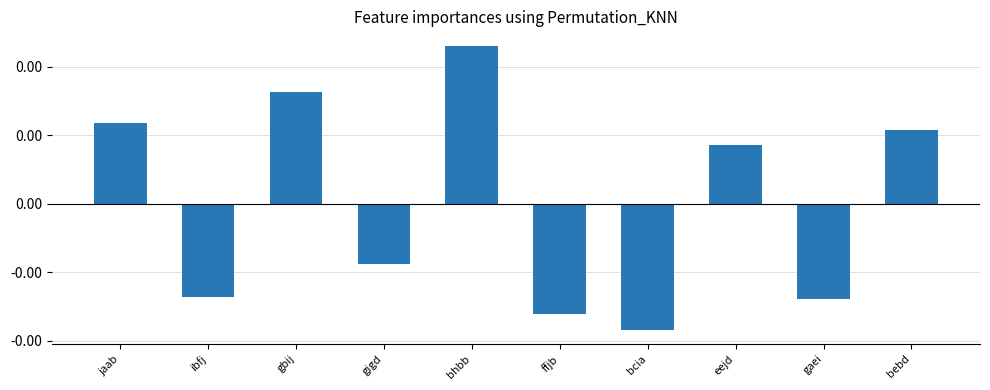

List the labels in order of value, smallest first.

bcia, ffjb, gaei, ibfj, gigd, eejd, bebd, jaab, gbij, bhbb